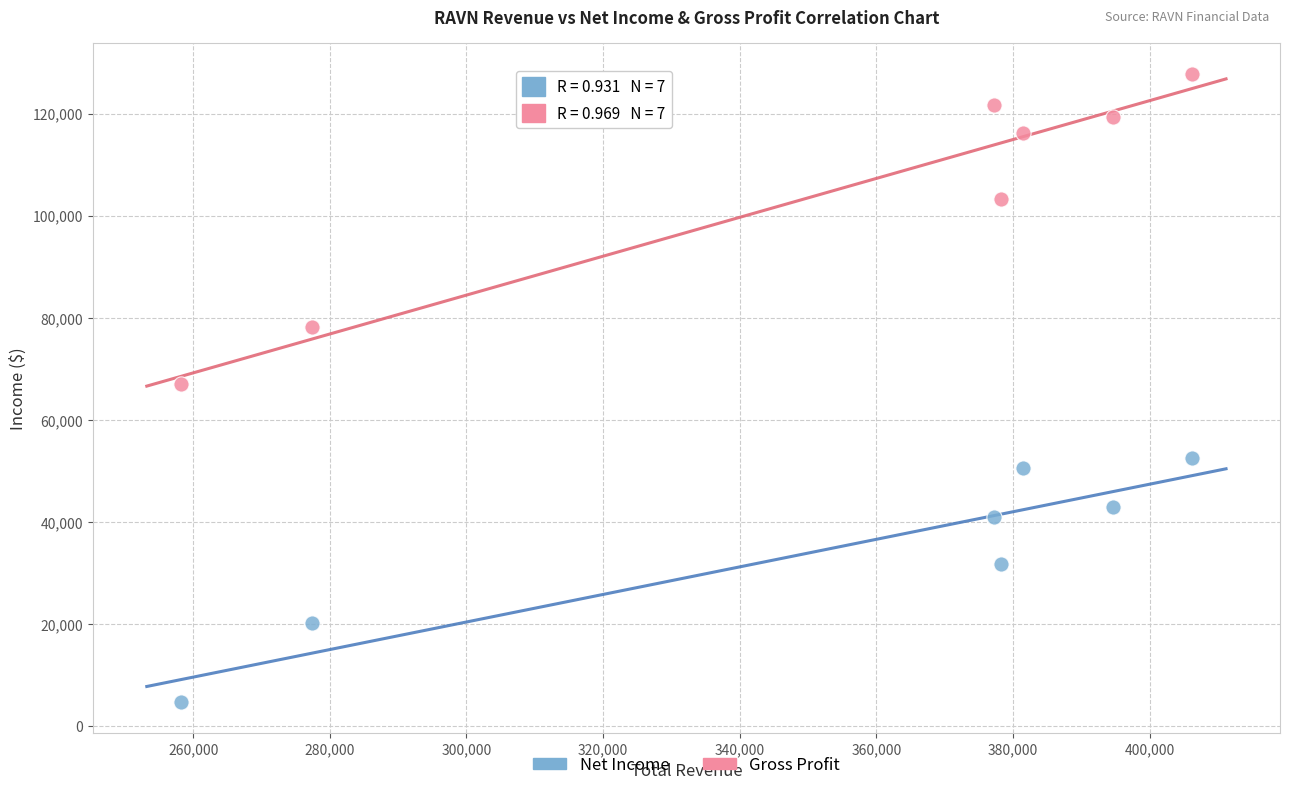

Which series has the largest Y range (max minus min)?

Gross Profit